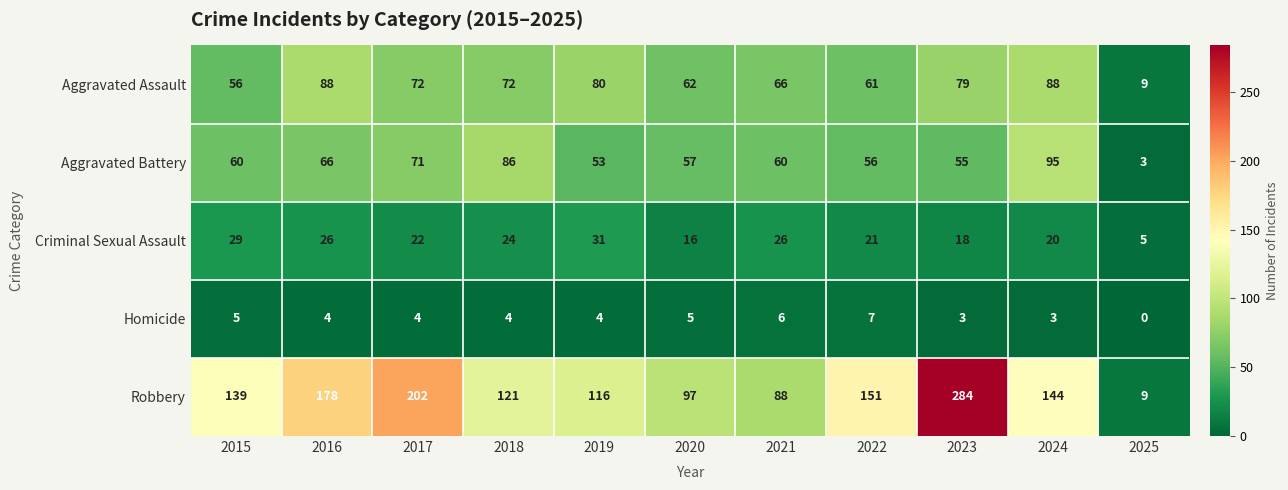

List the series in order of their peak value, highest first.

Robbery, Aggravated Battery, Aggravated Assault, Criminal Sexual Assault, Homicide